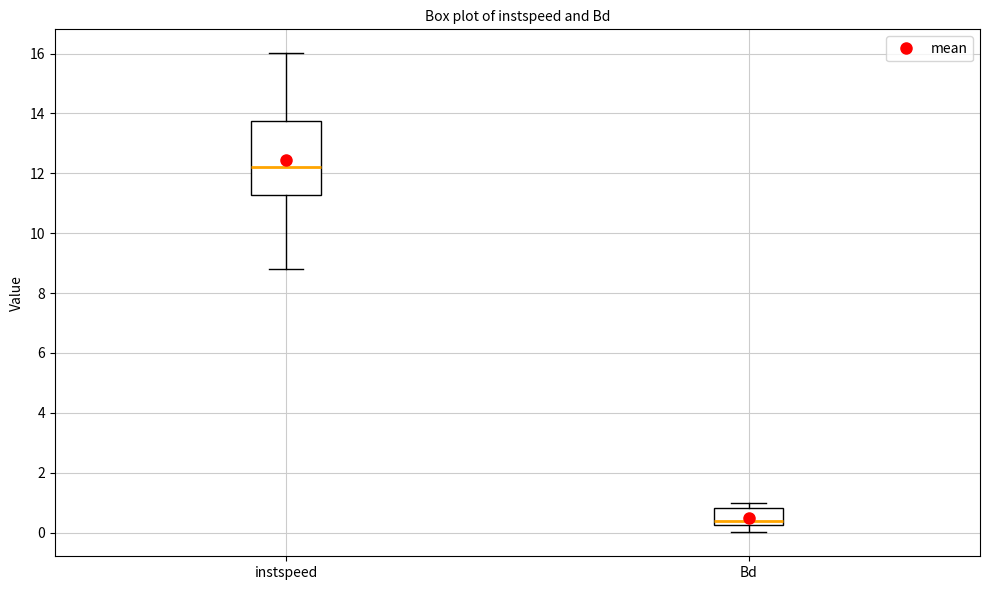

Which box has the lowest median line?

Bd